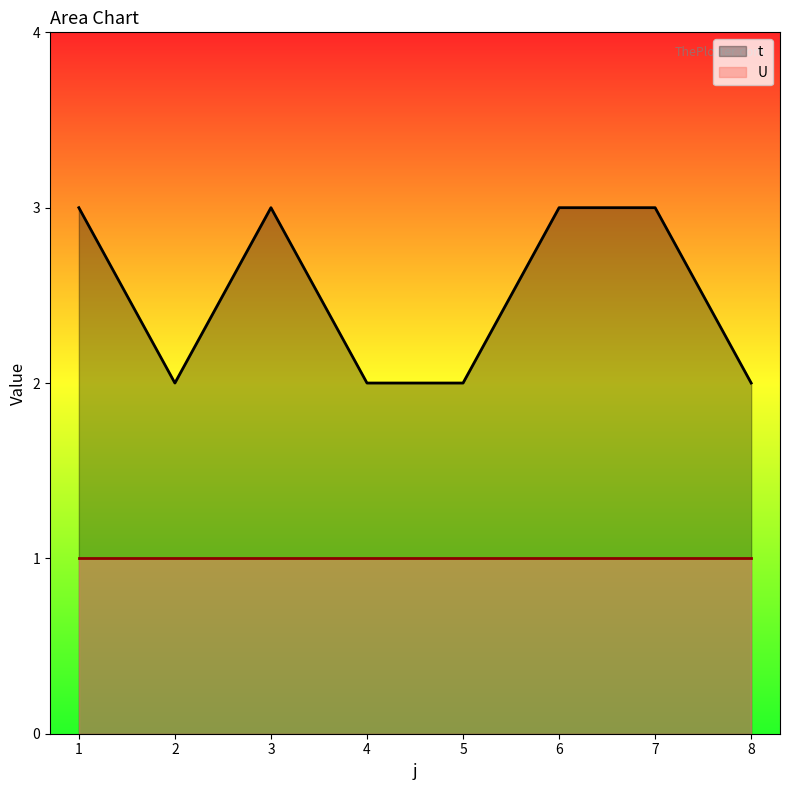

Rank the categories by value from lowest to highest.

2, 4, 5, 8, 1, 3, 6, 7